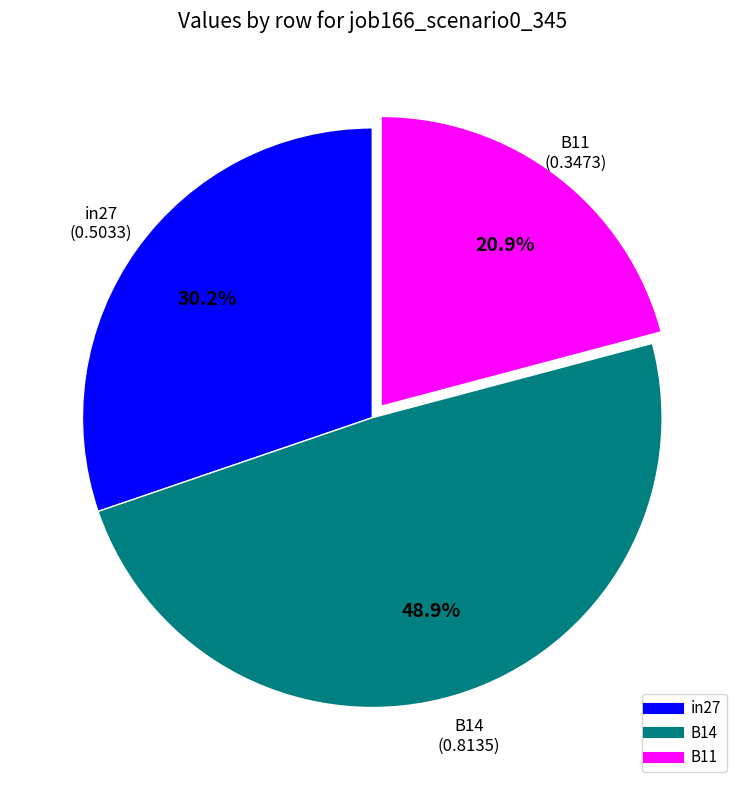

Does in27 account for over 50% of the chart?

No